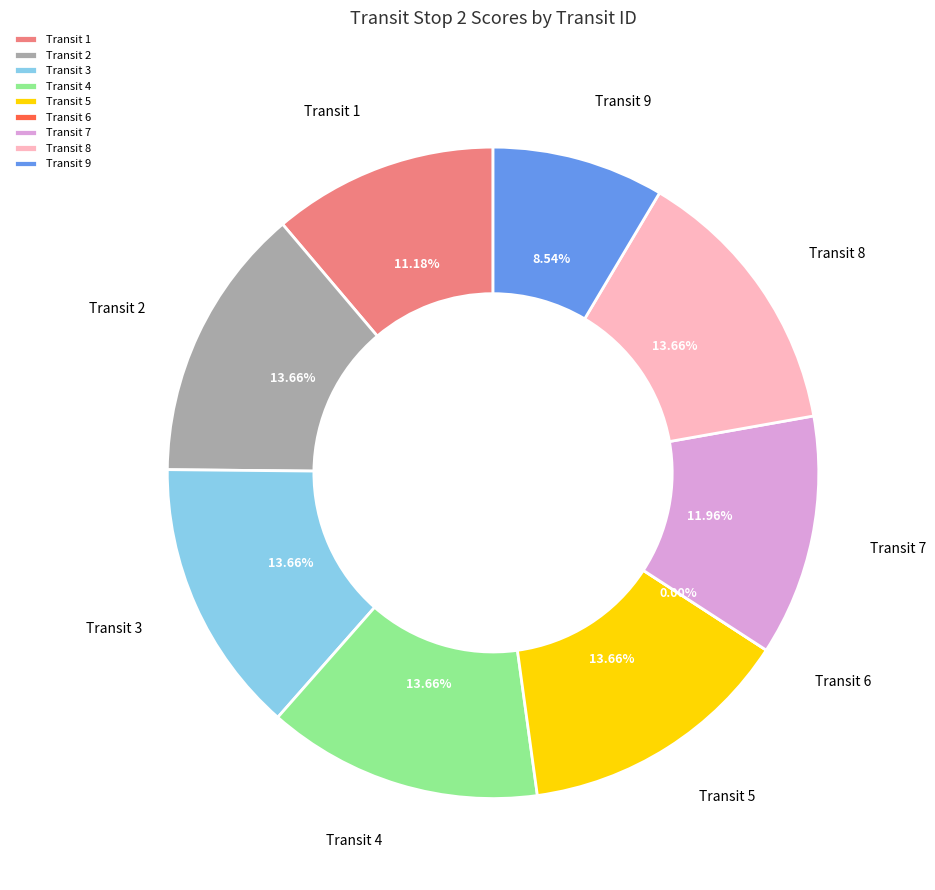

Combined, what portion of the pie is Transit 2 and Transit 7?

25.6%